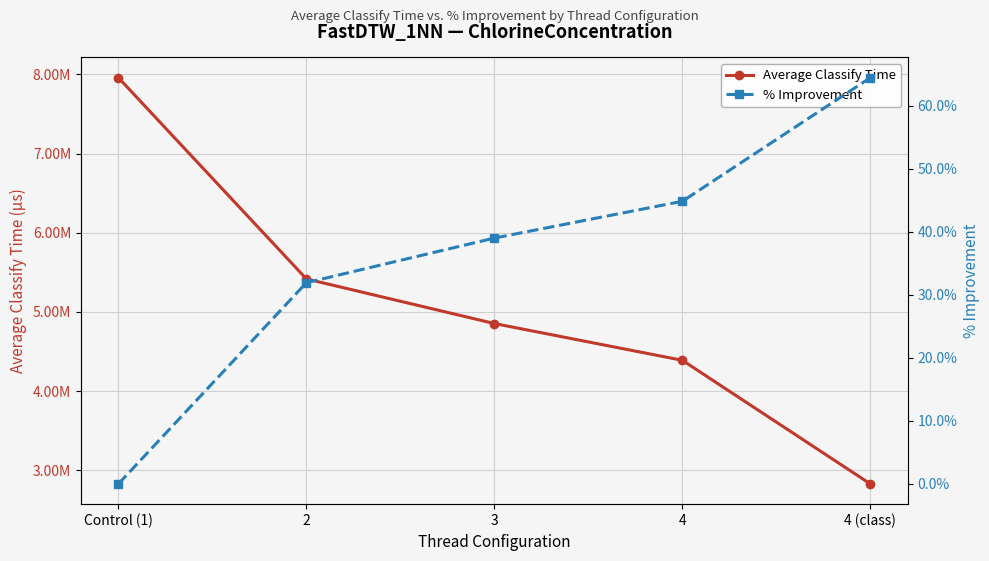

At how many categories does at least one series exceed 1799695?

5